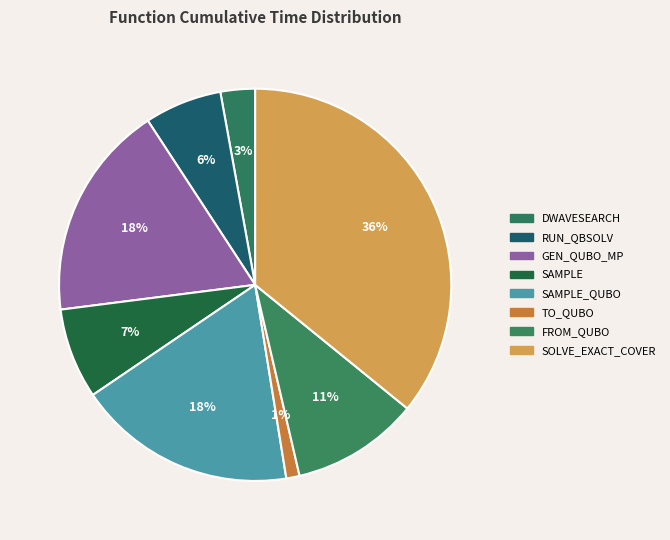

Count the number of slices in the pie.

8